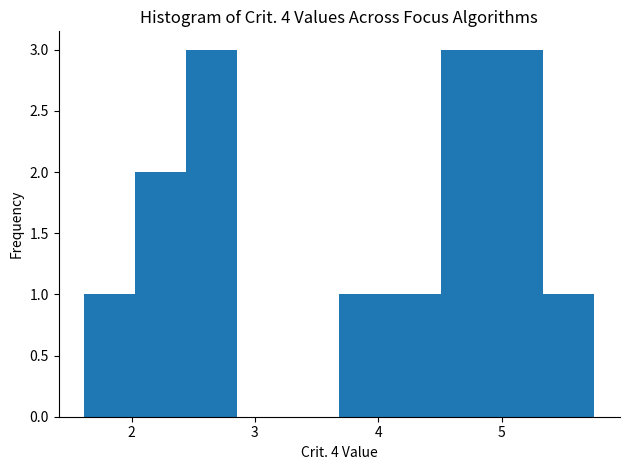

How tall is the bar that spans 2.0 to 2.4 on the x-axis? Neither the bar edges nor the heights are printed on the chart, so give them approximately, as read against the axes.

2